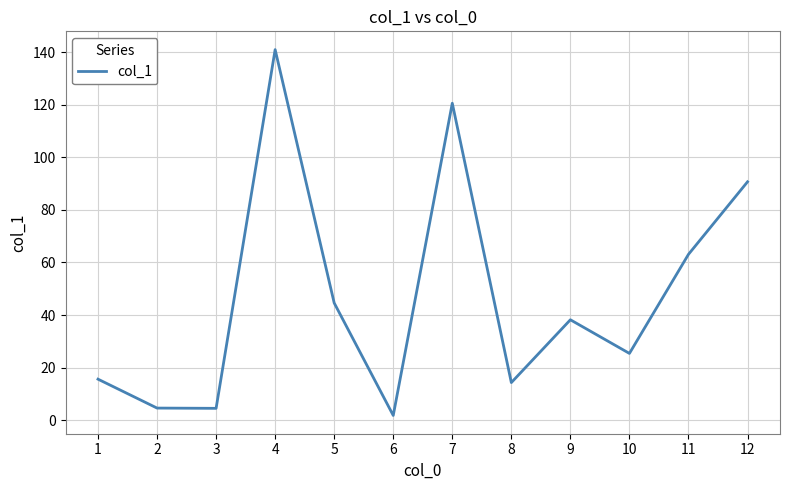

The chart shows a value of 52.8 at 9. True or false?

False